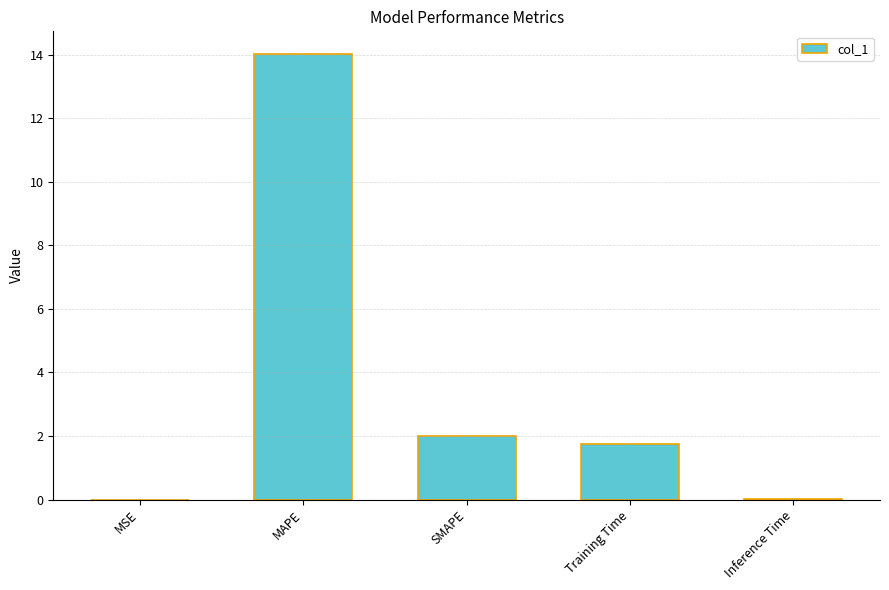

What is the difference between the values at MAPE and SMAPE?

12.0